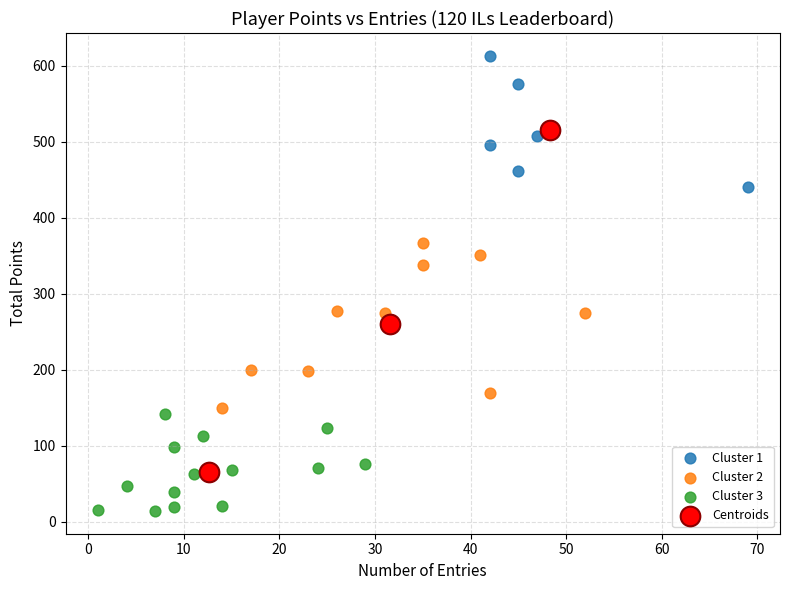

Which series contains the highest Y value?

Cluster 1